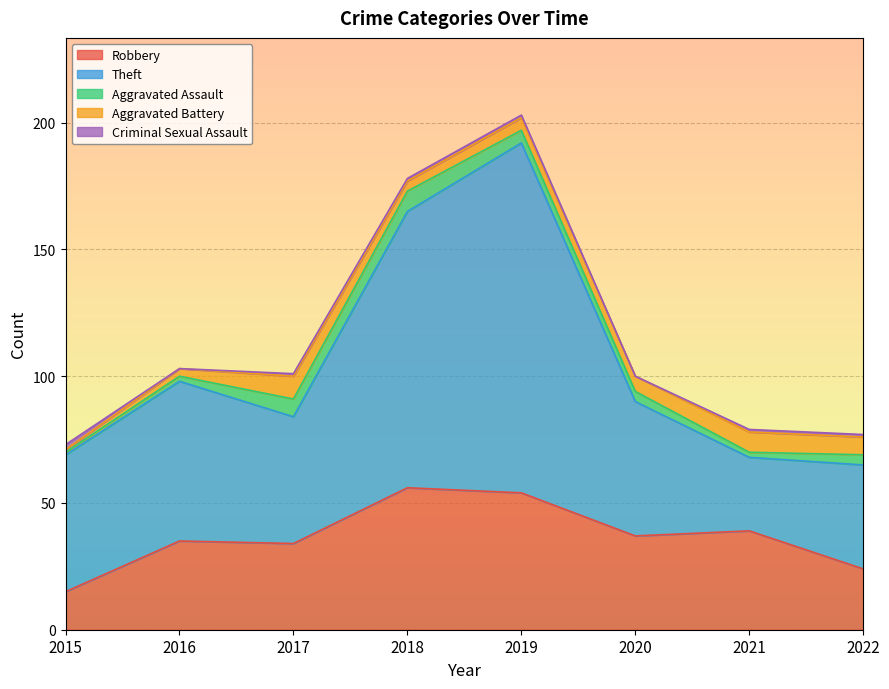

Which series has the largest total across all categories?

Theft